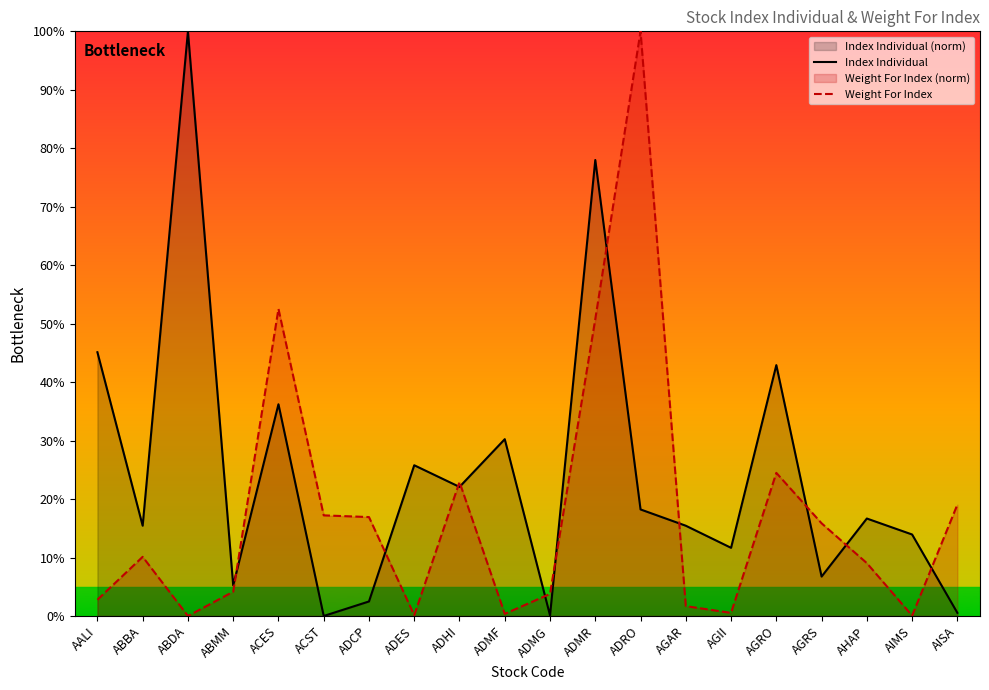

At AGRS, list the series in order from smallest to largest.

Index Individual, Weight For Index